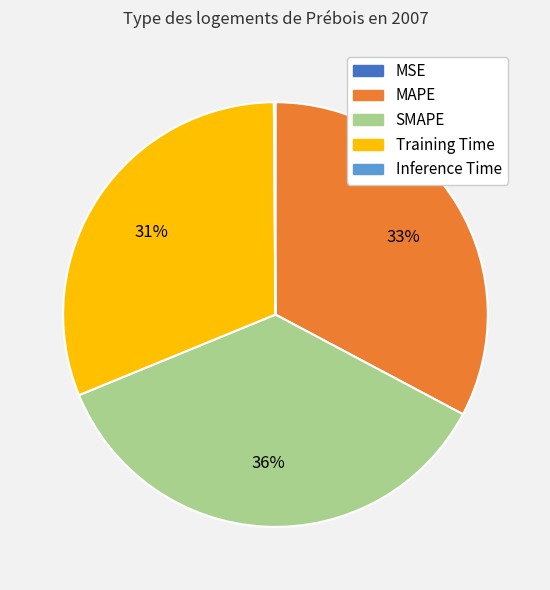

The MAPE slice represents 33% of the pie. True or false?

True